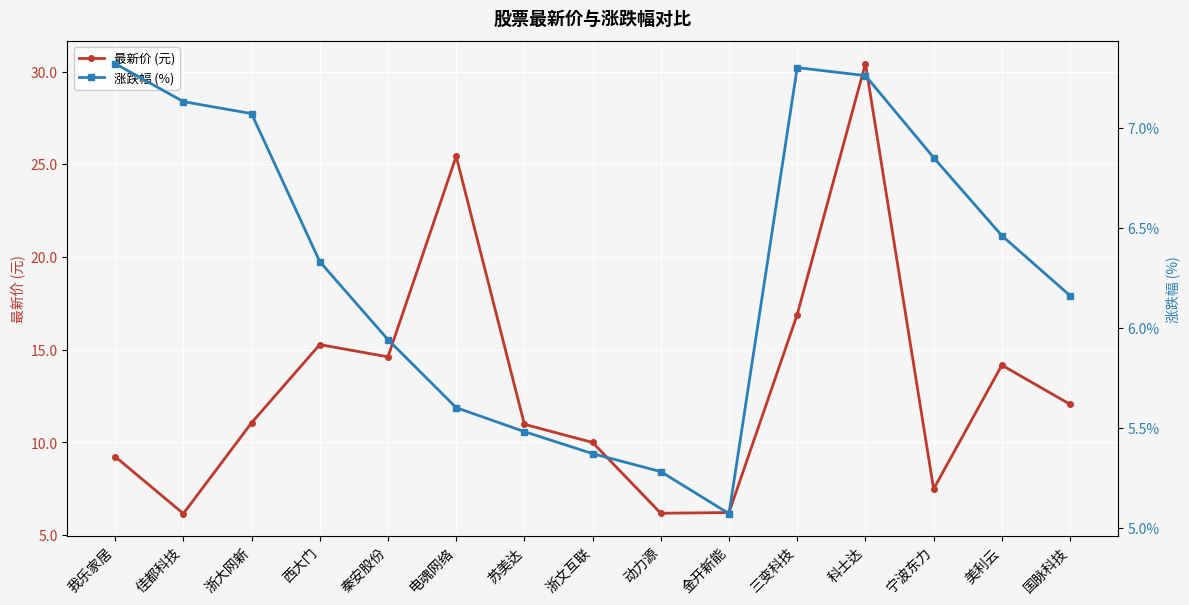

Rank the categories by 涨跌幅 (%) value from lowest to highest.

金开新能, 动力源, 浙文互联, 苏美达, 电魂网络, 秦安股份, 国脉科技, 西大门, 美利云, 宁波东力, 浙大网新, 佳都科技, 科士达, 三变科技, 我乐家居